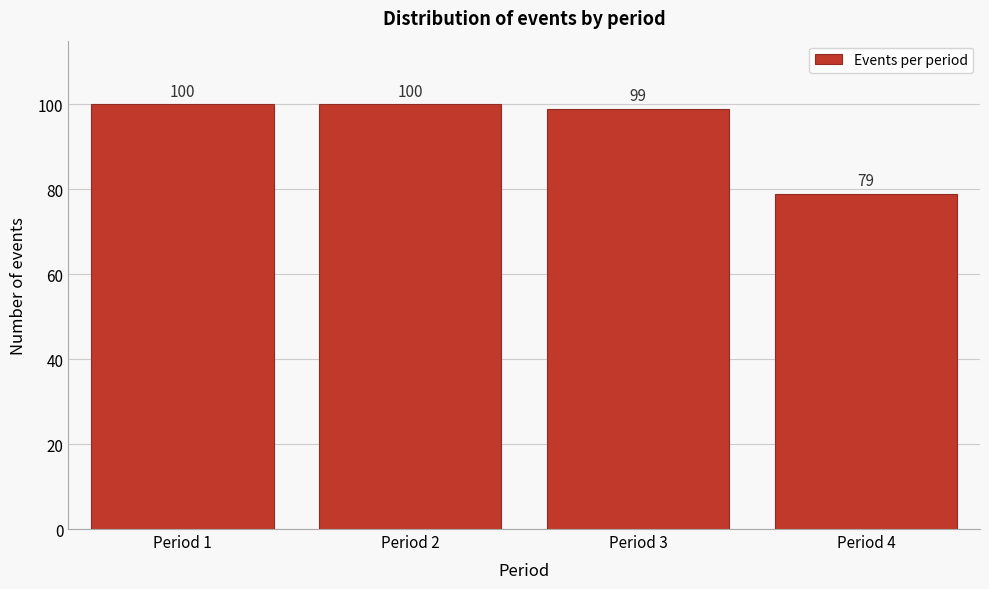

Reading left to right, what are all the values shown in this chart?

Period 1=100	Period 2=100	Period 3=99	Period 4=79